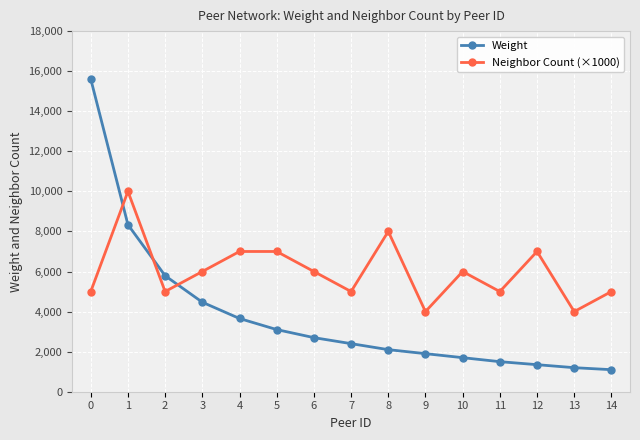

Reading left to right, transcribe all the data shown in this chart.

Weight: 15610	8338	5789	4468	3655	3102	2700	2400	2100	1900	1700	1500	1350	1200	1100
Neighbor Count (×1000): 5000	10000	5000	6000	7000	7000	6000	5000	8000	4000	6000	5000	7000	4000	5000